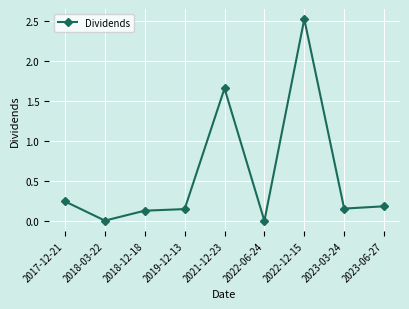

At which label is the value closest to 1?

2021-12-23